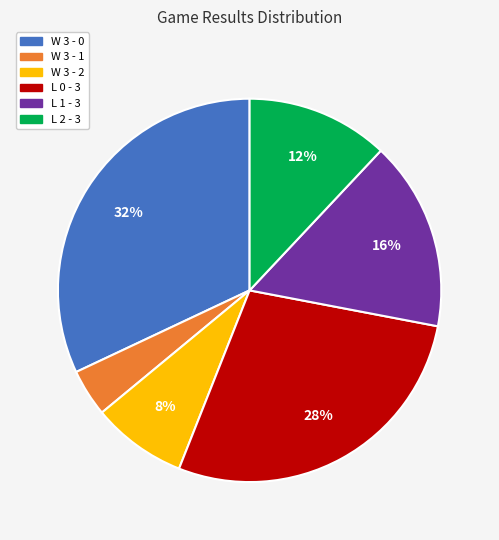

How many slices are in this pie chart?

6